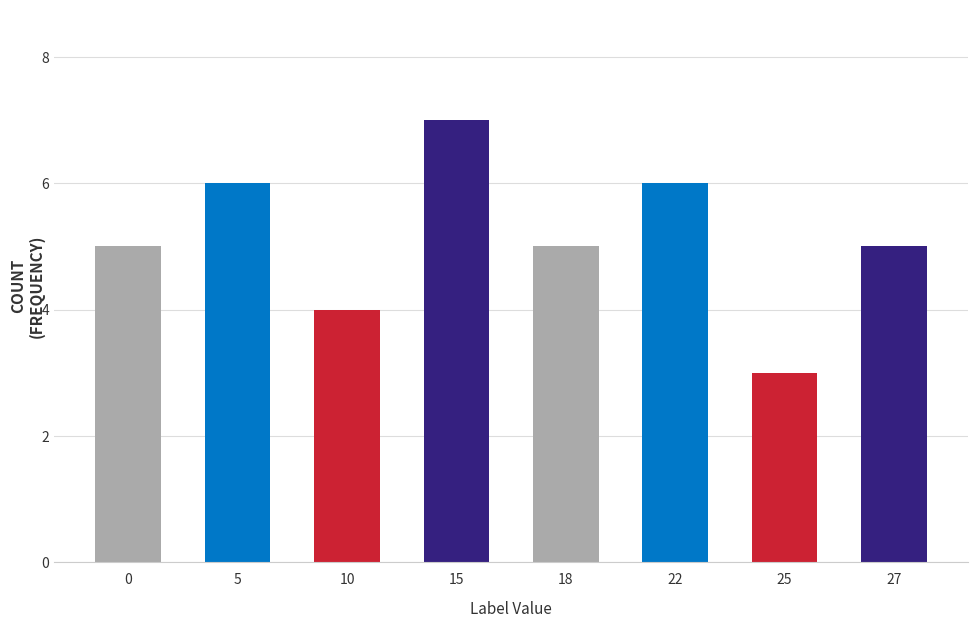

How many categories are shown in the chart?

8